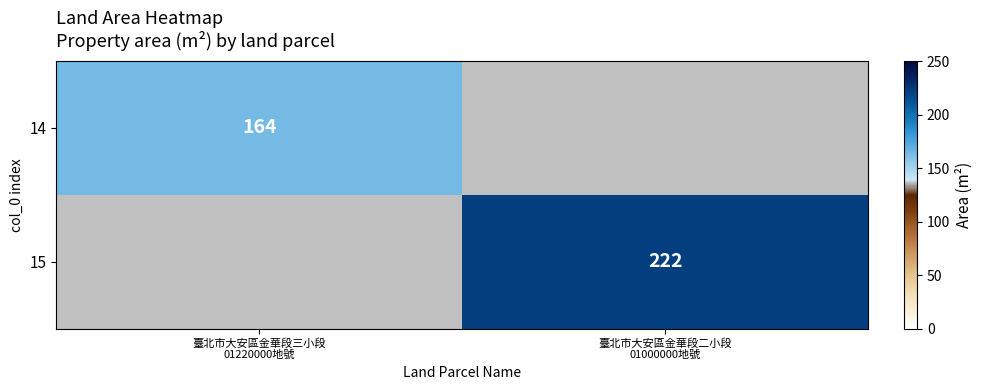

At how many categories does at least one series exceed 190?

1